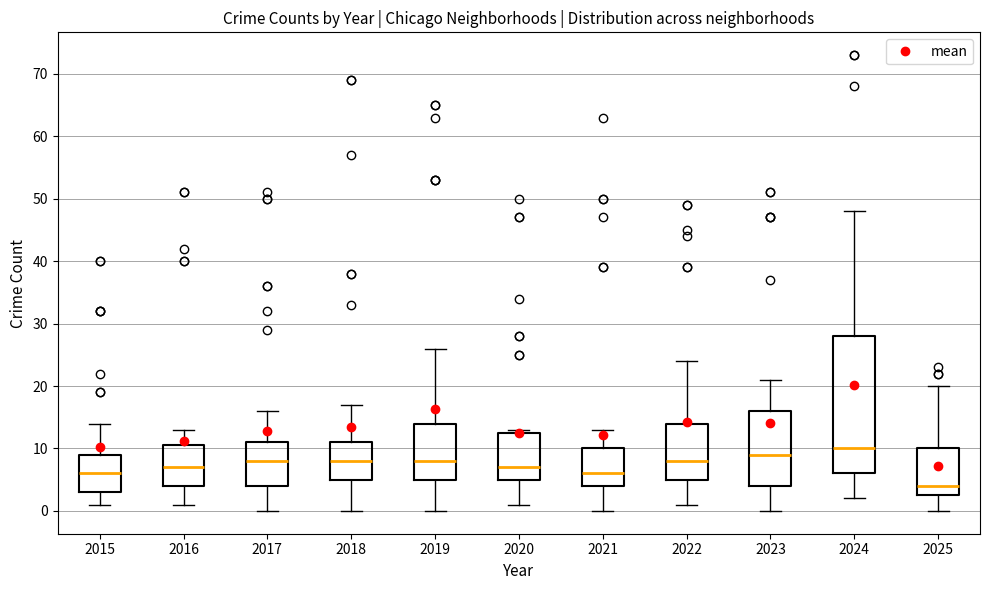

Which box has the highest median line?

2024